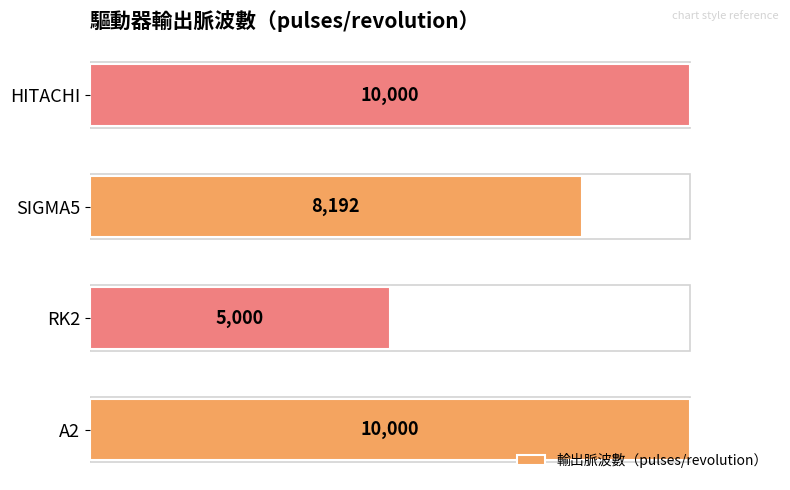

How many data points are less than 10000?

2